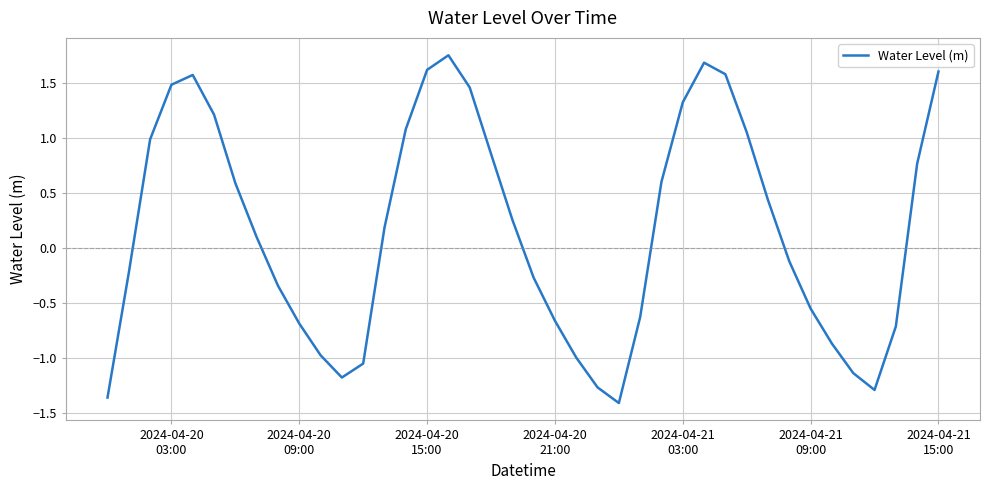

What is the difference between the maximum and minimum values?

3.2